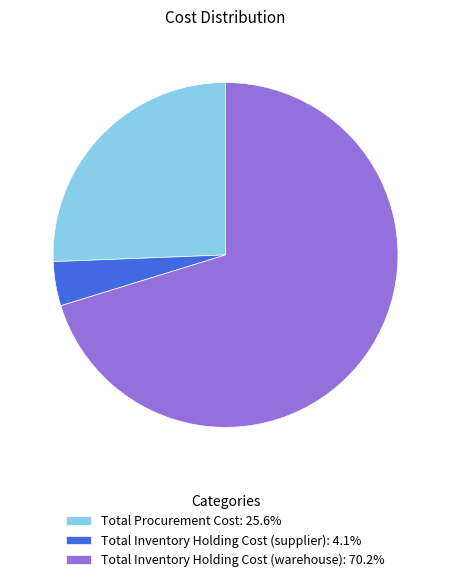

Rank the categories by value from lowest to highest.

Total Inventory Holding Cost (supplier), Total Procurement Cost, Total Inventory Holding Cost (warehouse)